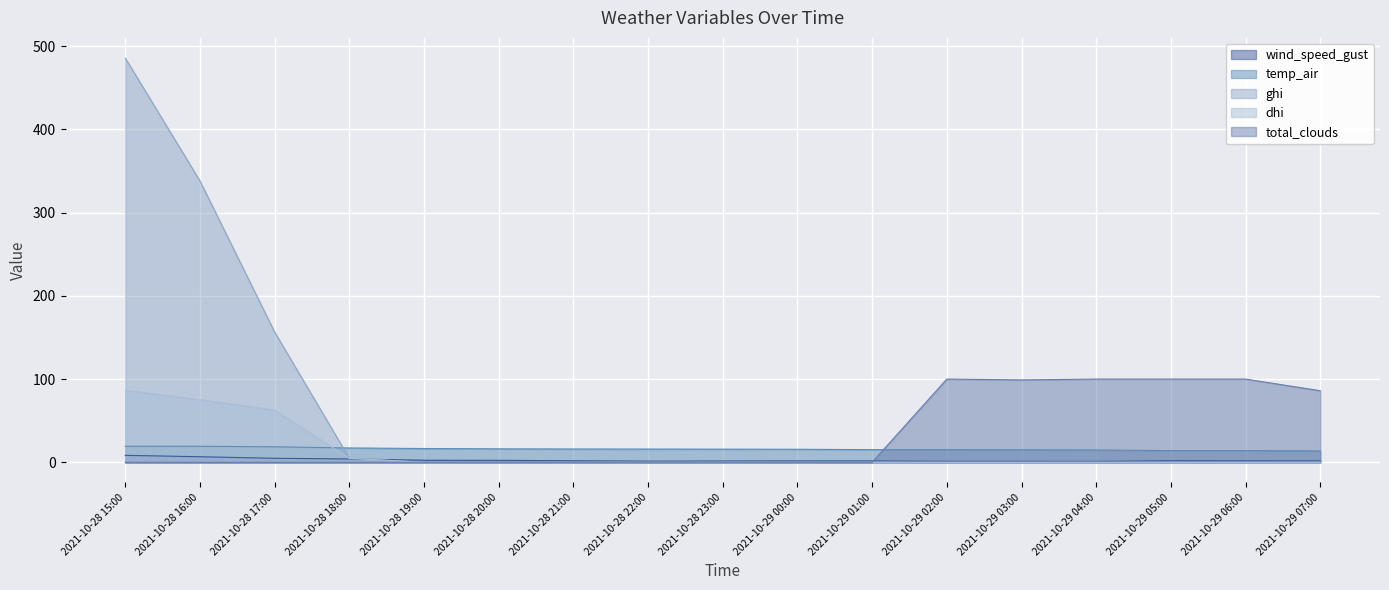

True or false: wind_speed_gust and dhi cross at least once.

True